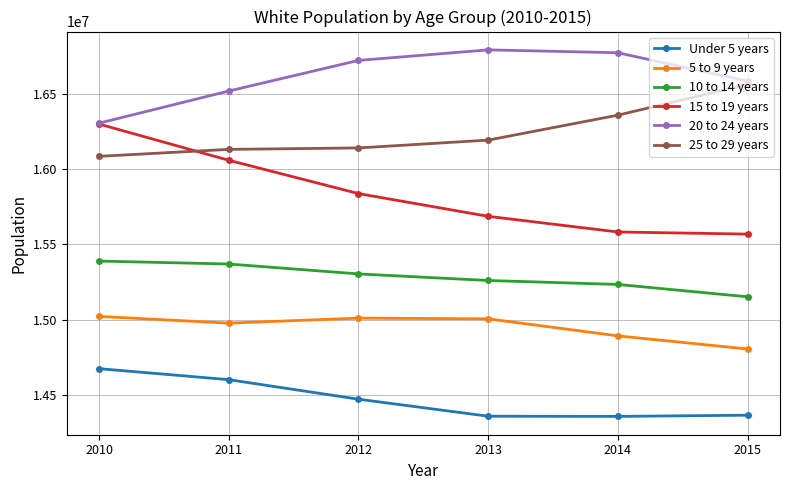

What are all the series names shown in the legend?

Under 5 years, 5 to 9 years, 10 to 14 years, 15 to 19 years, 20 to 24 years, 25 to 29 years